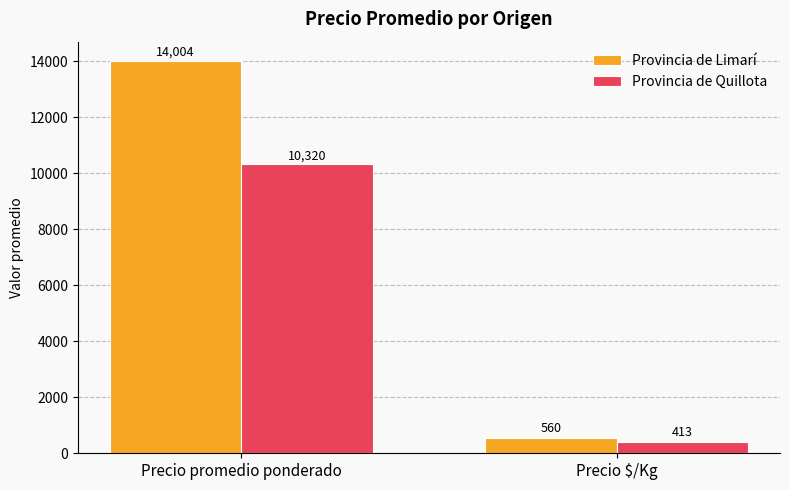

Are the bars grouped side by side (vs. stacked)?

Yes